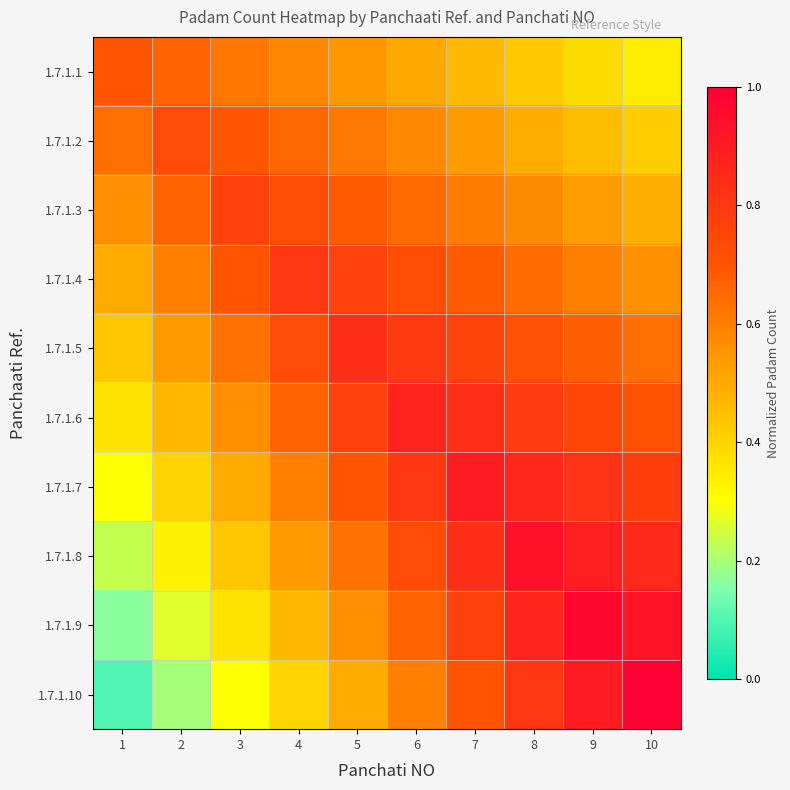

Reading left to right, transcribe all the data shown in this chart.

1.7.1.1: 1=0.7	2=0.7	3=0.6	4=0.6	5=0.5	6=0.5	7=0.5	8=0.4	9=0.4	10=0.3
1.7.1.2: 1=0.6	2=0.7	3=0.7	4=0.7	5=0.6	6=0.6	7=0.5	8=0.5	9=0.5	10=0.4
1.7.1.3: 1=0.6	2=0.7	3=0.8	4=0.7	5=0.7	6=0.6	7=0.6	8=0.6	9=0.5	10=0.5
1.7.1.4: 1=0.5	2=0.6	3=0.7	4=0.8	5=0.8	6=0.7	7=0.7	8=0.6	9=0.6	10=0.6
1.7.1.5: 1=0.4	2=0.5	3=0.6	4=0.7	5=0.8	6=0.8	7=0.8	8=0.7	9=0.7	10=0.6
1.7.1.6: 1=0.4	2=0.5	3=0.6	4=0.7	5=0.8	6=0.9	7=0.8	8=0.8	9=0.7	10=0.7
1.7.1.7: 1=0.3	2=0.4	3=0.5	4=0.6	5=0.7	6=0.8	7=0.9	8=0.9	9=0.8	10=0.8
1.7.1.8: 1=0.2	2=0.3	3=0.4	4=0.5	5=0.6	6=0.7	7=0.8	8=0.9	9=0.9	10=0.9
1.7.1.9: 1=0.2	2=0.3	3=0.4	4=0.5	5=0.6	6=0.7	7=0.8	8=0.9	9=1.0	10=0.9
1.7.1.10: 1=0.1	2=0.2	3=0.3	4=0.4	5=0.5	6=0.6	7=0.7	8=0.8	9=0.9	10=1.0